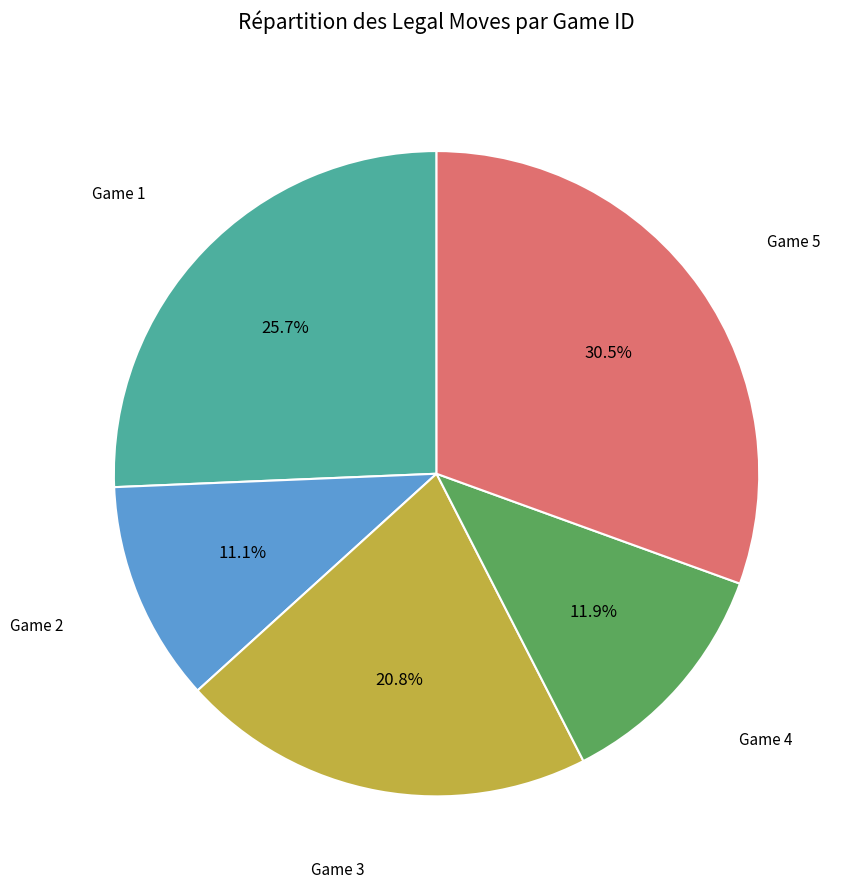

Count the number of slices in the pie.

5